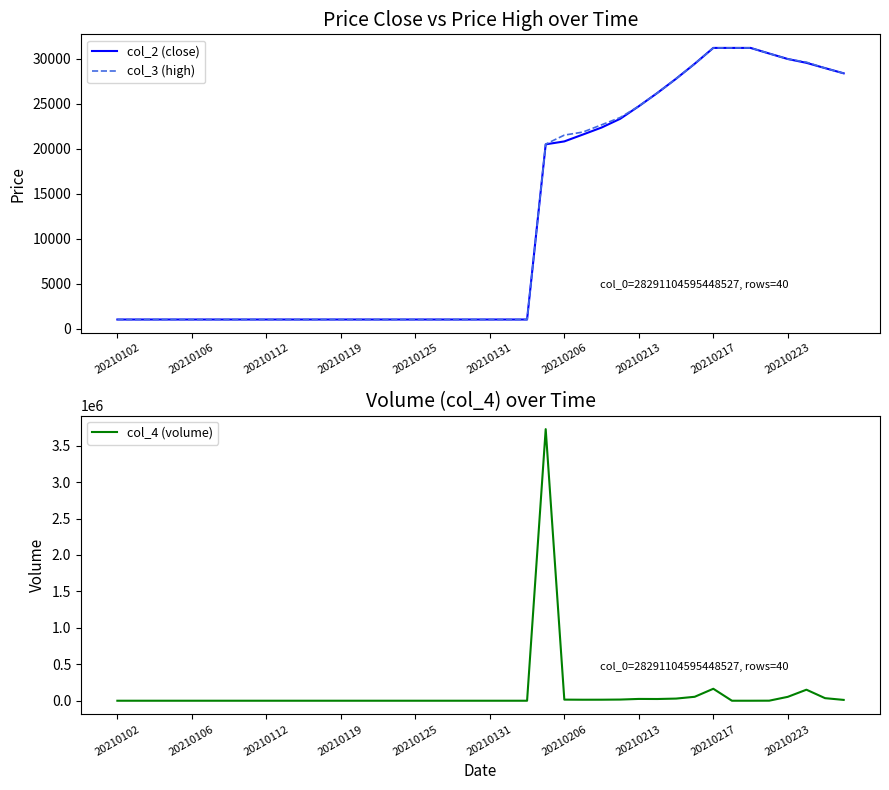

How many lines are shown in the chart?

3